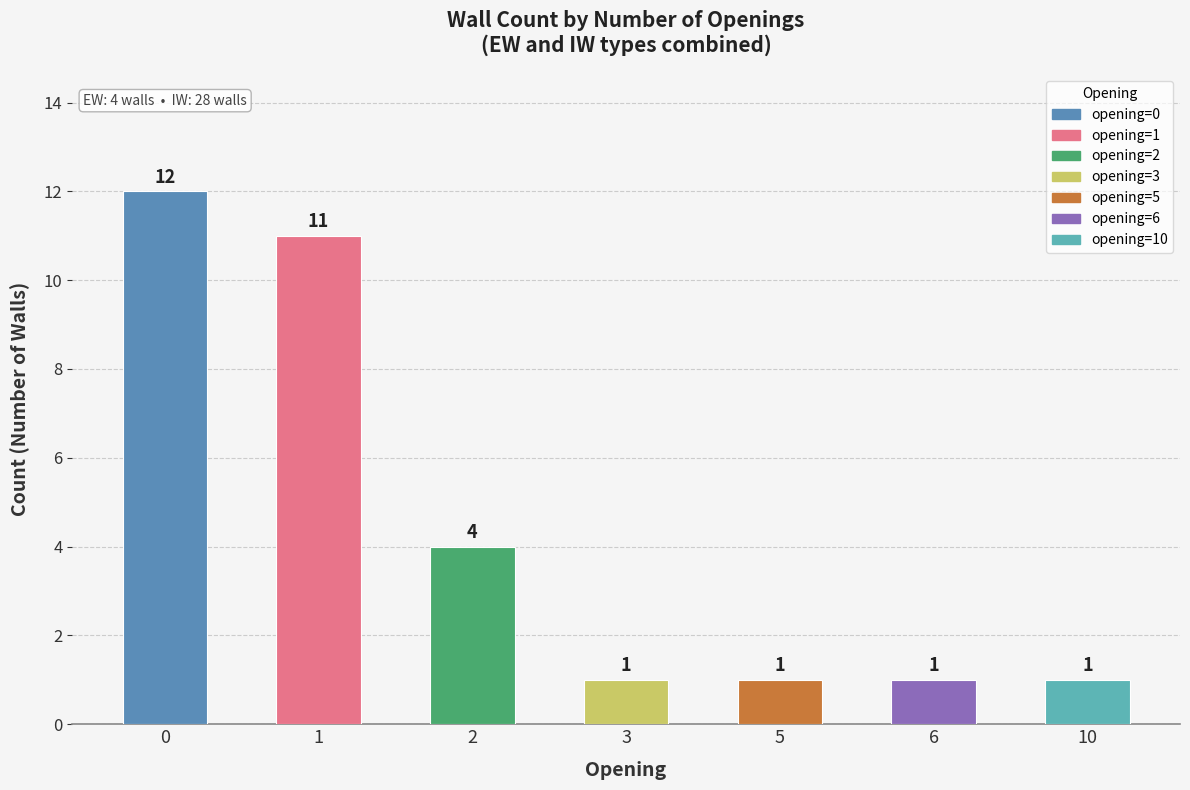

What is the sum of all values?

31